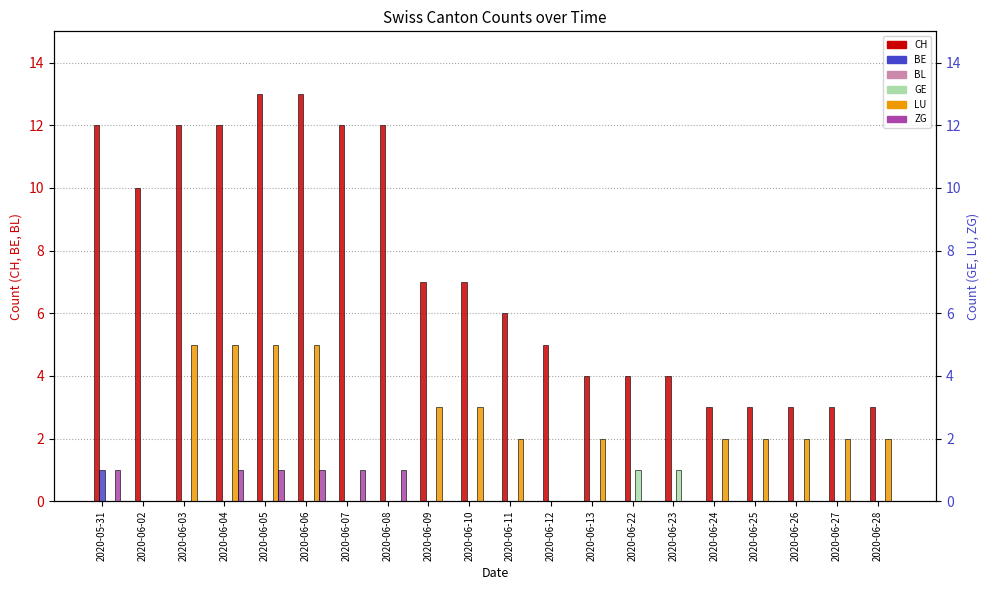

List the labels in order of CH value, smallest first.

2020-06-24, 2020-06-25, 2020-06-26, 2020-06-27, 2020-06-28, 2020-06-13, 2020-06-22, 2020-06-23, 2020-06-12, 2020-06-11, 2020-06-09, 2020-06-10, 2020-06-02, 2020-05-31, 2020-06-03, 2020-06-04, 2020-06-07, 2020-06-08, 2020-06-05, 2020-06-06